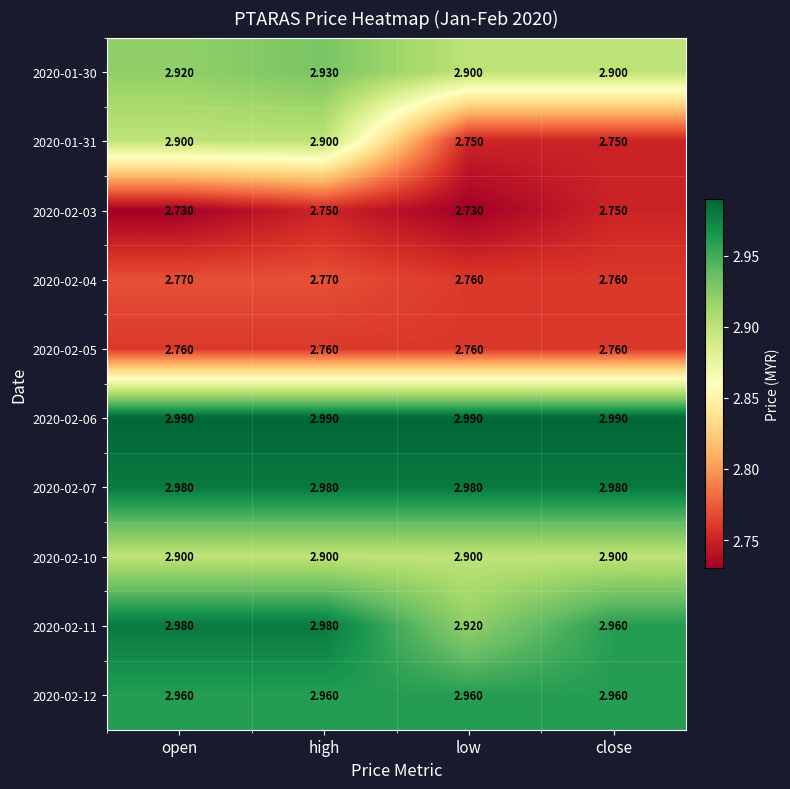

Count the number of data series in this chart.

10